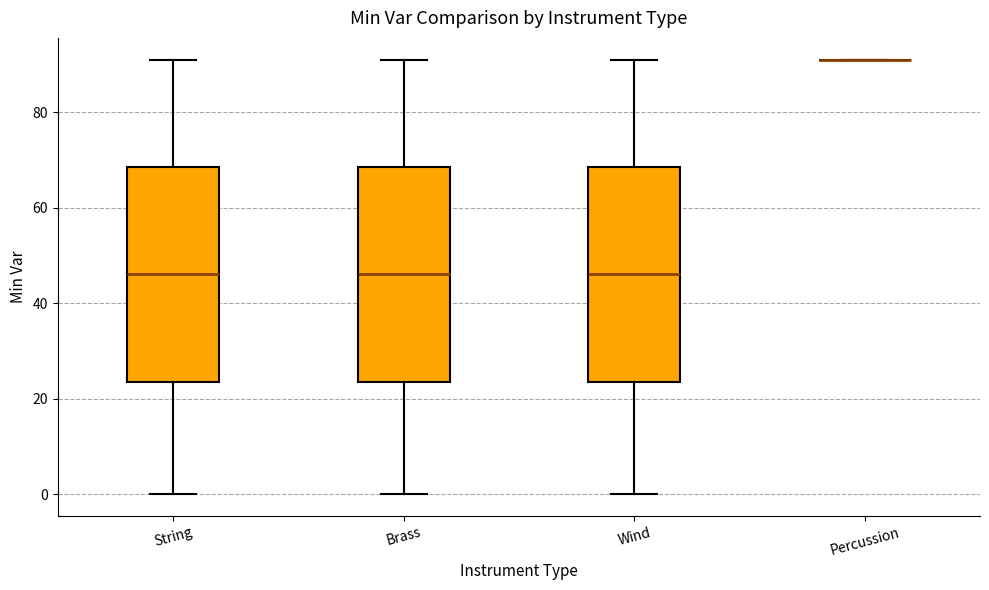

Where is the upper edge of the box for Wind on the y-axis? The values are not printed on the chart, so give them approximately, as read against the axis.

68